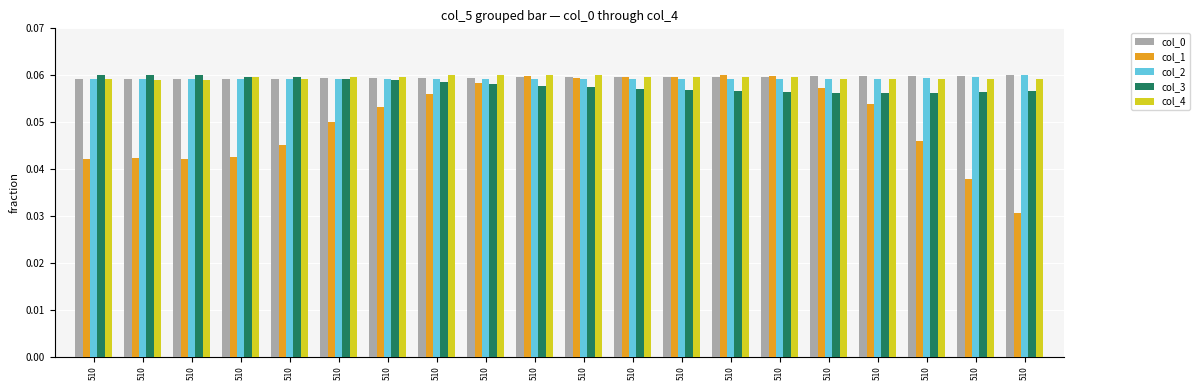

List the labels in order of col_1 value, smallest first.

510, 510, 510, 510, 510, 510, 510, 510, 510, 510, 510, 510, 510, 510, 510, 510, 510, 510, 510, 510